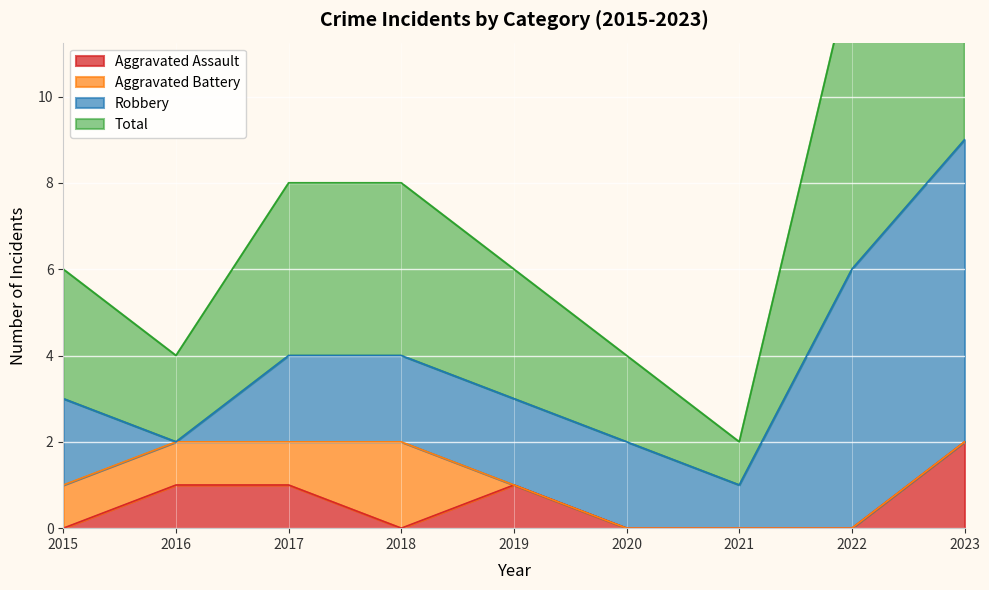

Where is the first local maximum for Aggravated Assault?

2019